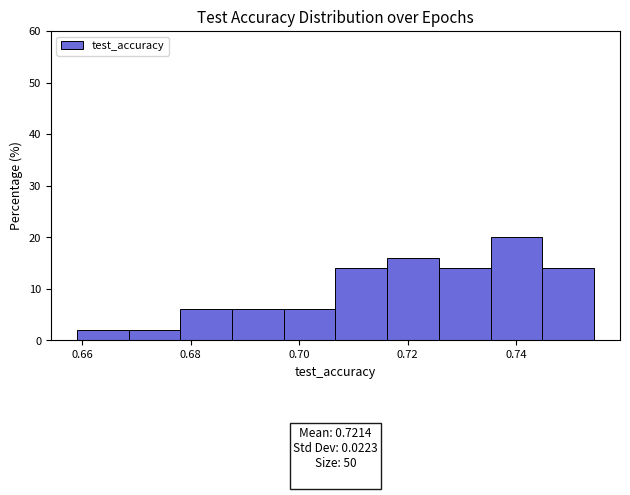

Over which range of the x-axis is the bar tallest?

0.736 to 0.744